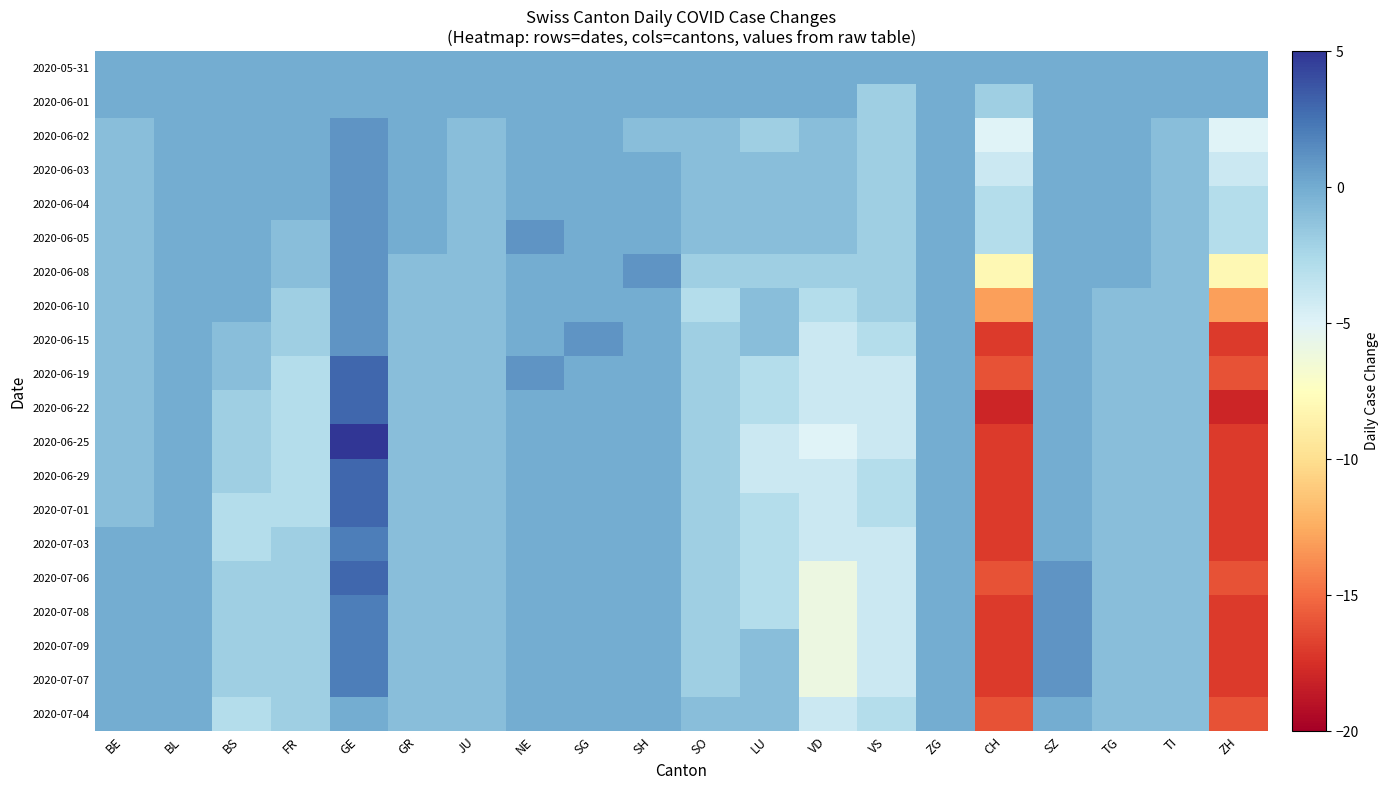

List the series in order of their peak value, highest first.

2020-06-25, 2020-06-19, 2020-06-22, 2020-06-29, 2020-07-01, 2020-07-06, 2020-07-03, 2020-07-08, 2020-07-09, 2020-07-07, 2020-06-02, 2020-06-03, 2020-06-04, 2020-06-05, 2020-06-08, 2020-06-10, 2020-06-15, 2020-05-31, 2020-06-01, 2020-07-04